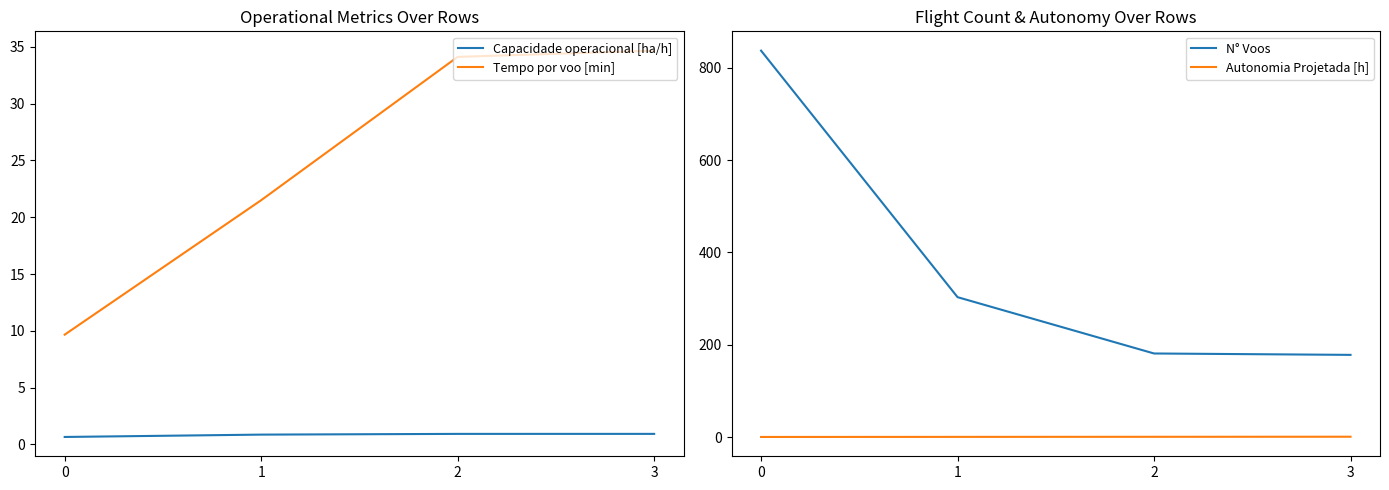

Which category has the highest value in the Capacidade operacional [ha/h] series?

3